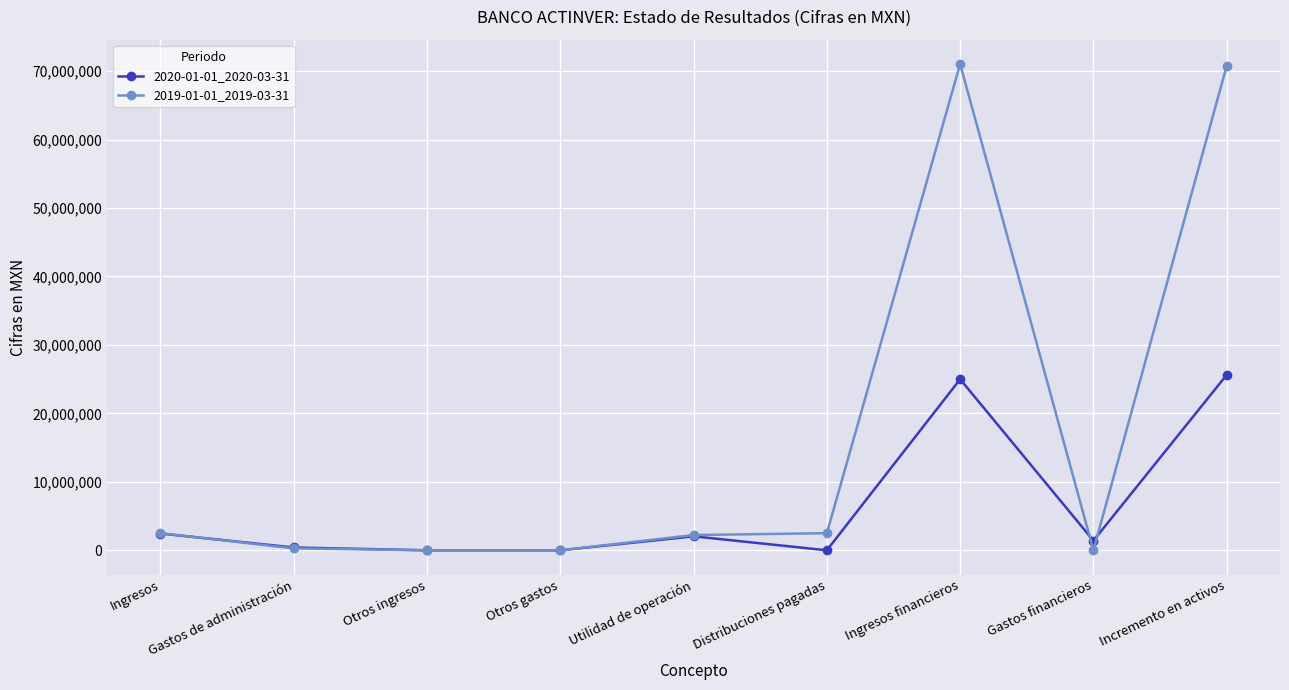

List the series in order of their peak value, lowest first.

2020-01-01_2020-03-31, 2019-01-01_2019-03-31